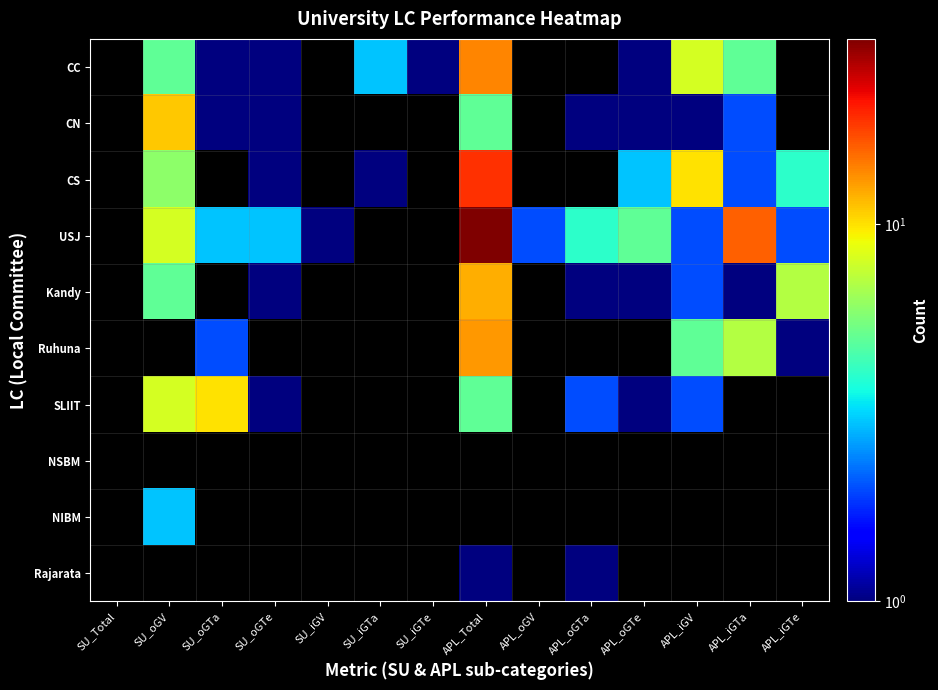

True or false: SLIIT has a value of 10.0 at SU_oGTa.

True